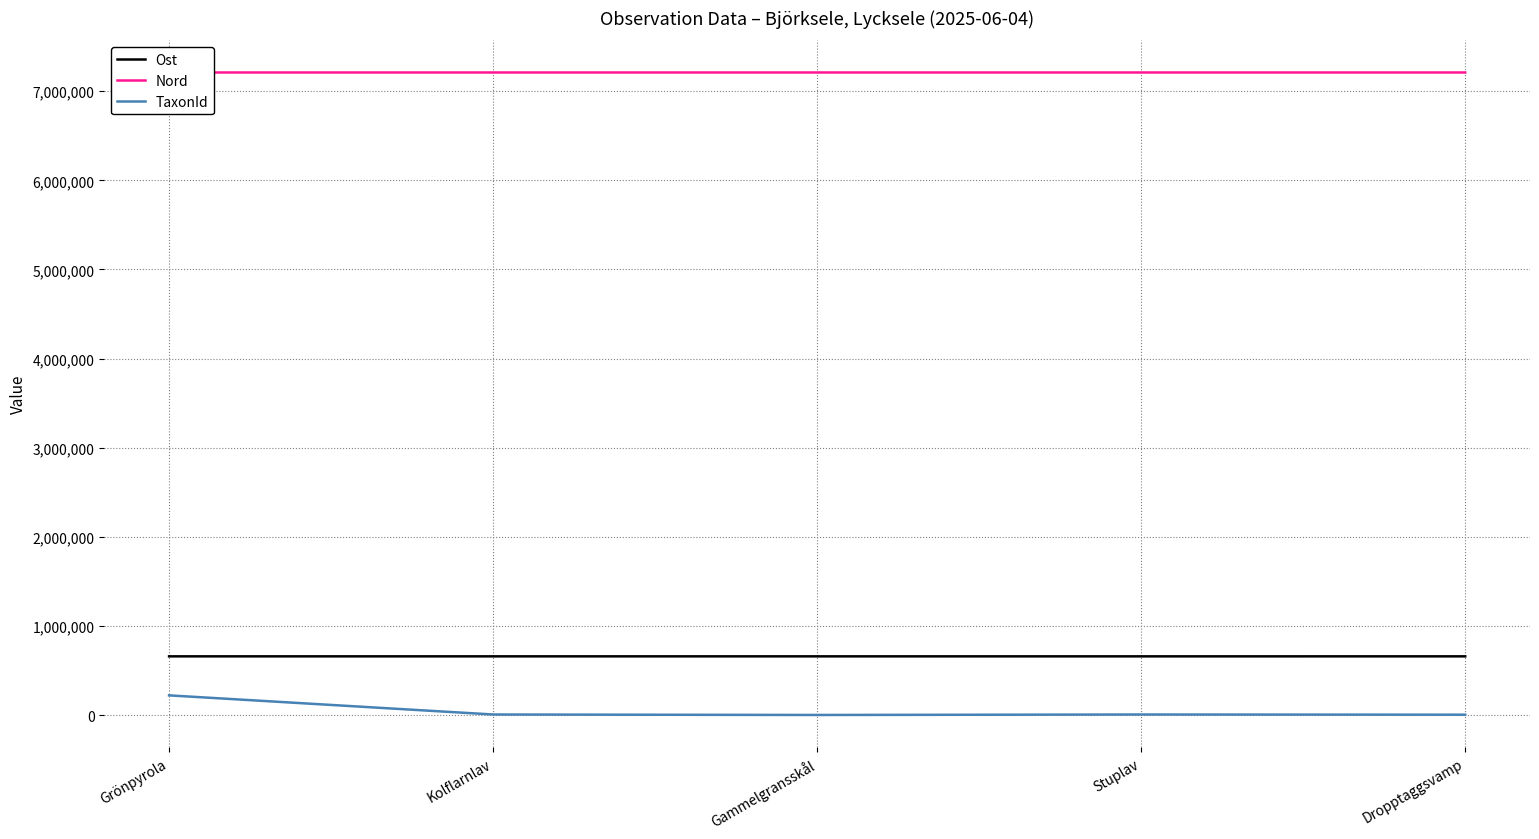

Is the value of Nord at Kolflarnlav greater than the value of TaxonId at Grönpyrola?

Yes